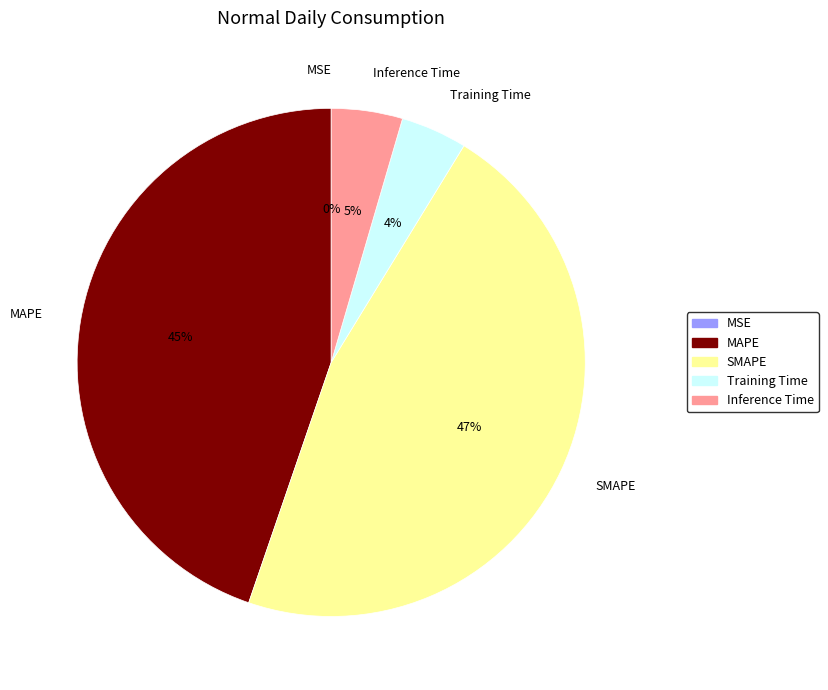

Is the sum of MAPE and Inference Time greater than half?

No